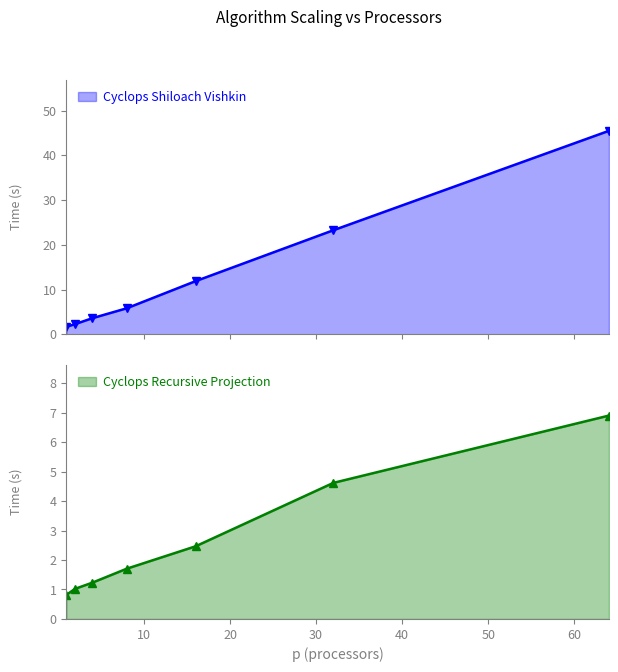

Is it true that Cyclops Shiloach Vishkin equals 3.4 at 2?

False